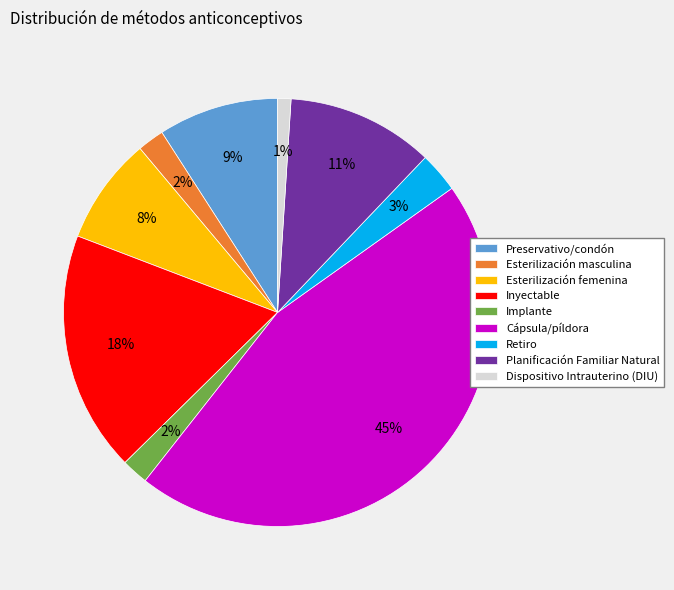

What is the smallest slice in the pie chart?

Dispositivo Intrauterino (DIU)